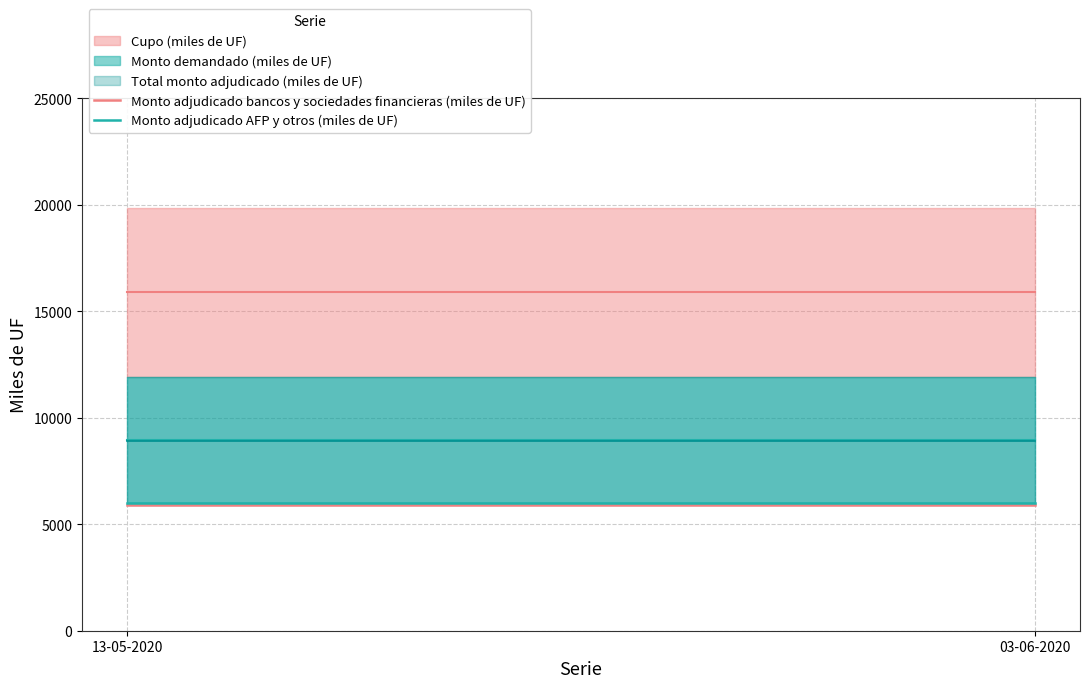

What is the average value of the Monto adjudicado AFP y otros (miles de UF) series?

6000